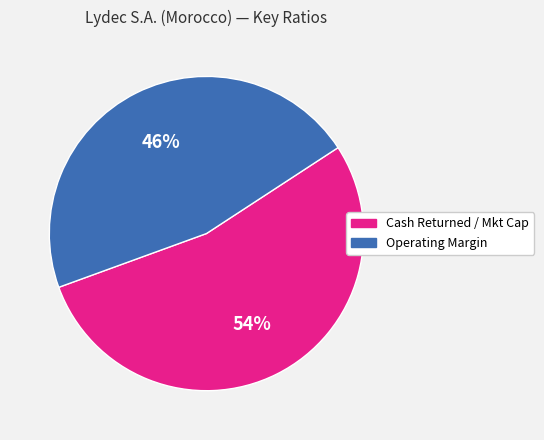

What is the smallest slice in the pie chart?

Operating Margin